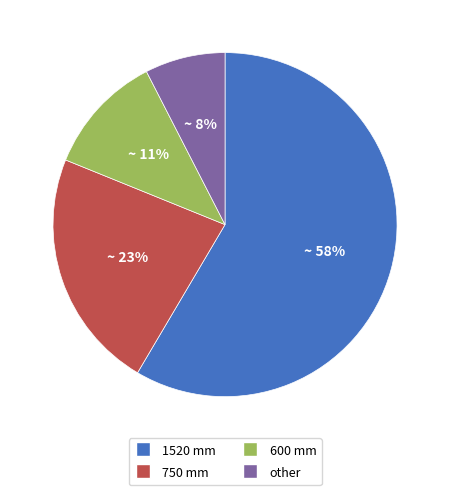

To the nearest percent, what percentage of the pie is 1520 mm?

58%